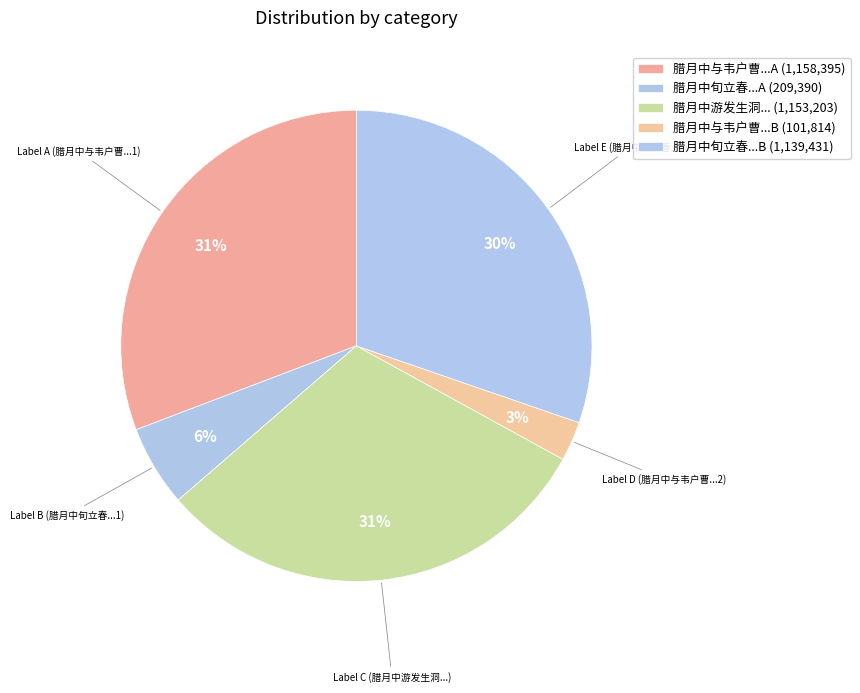

Count the number of slices in the pie.

5